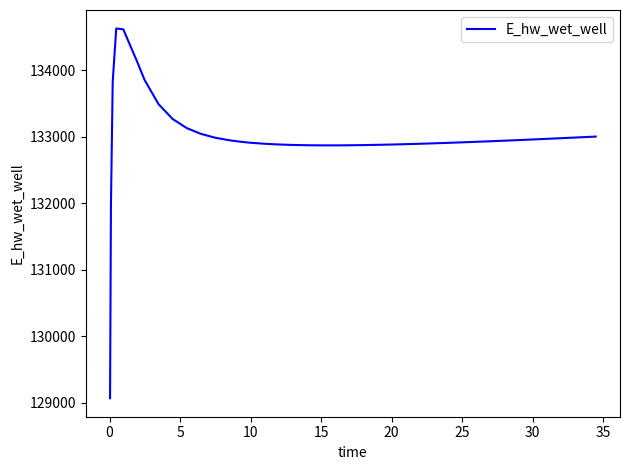

What is the smallest value displayed?

129070.3